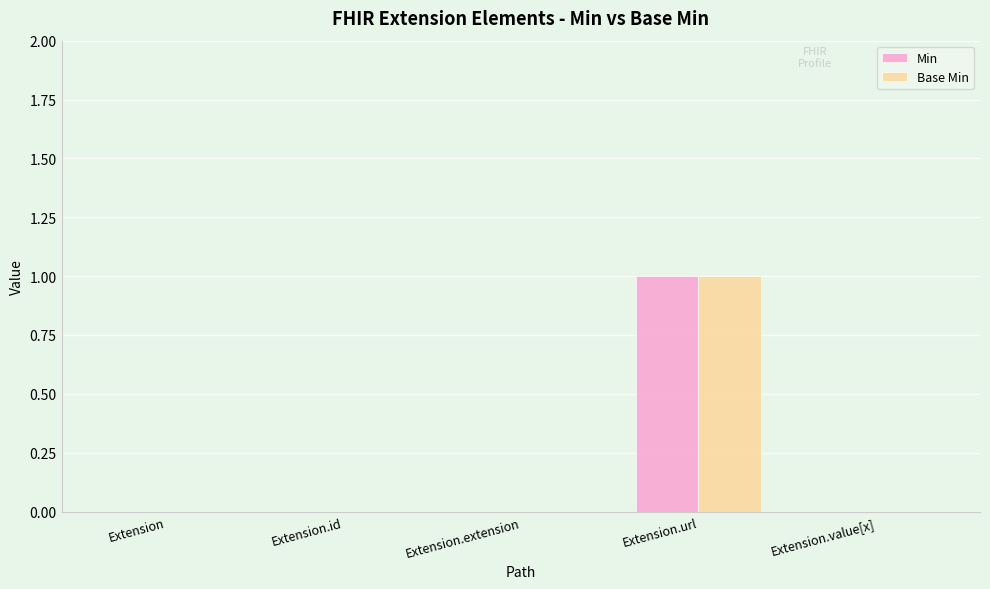

Are the bars horizontal?

No